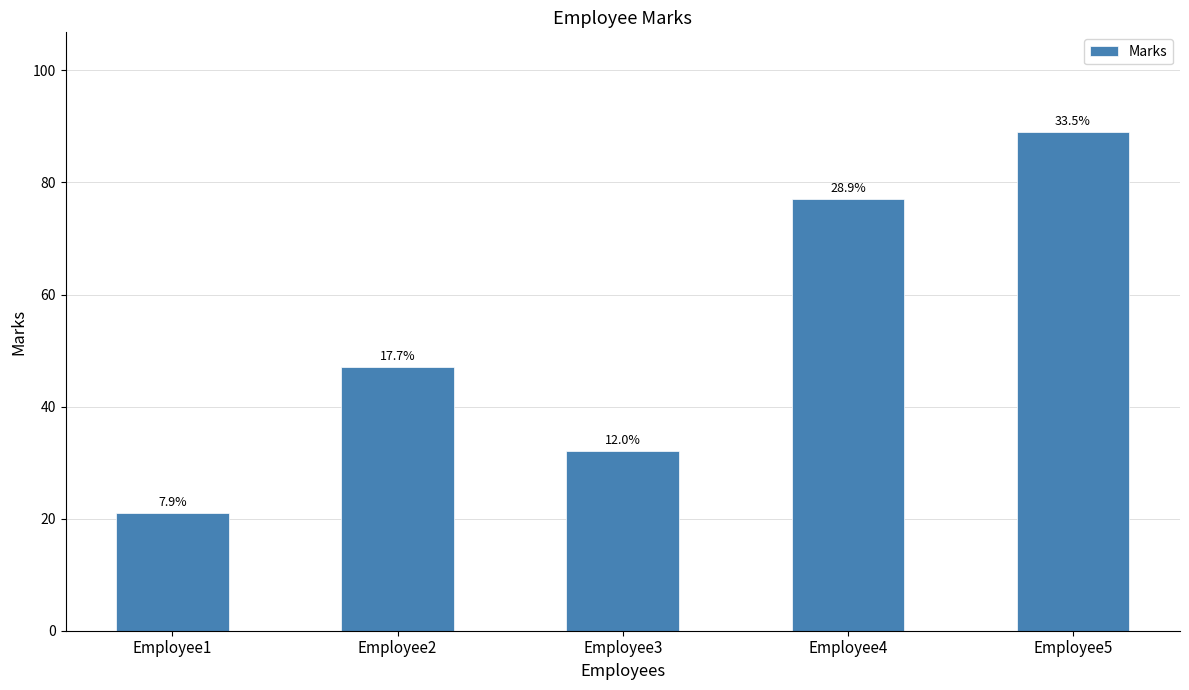

Reading right to left, extract all data points from this chart.

Employee5=89	Employee4=77	Employee3=32	Employee2=47	Employee1=21